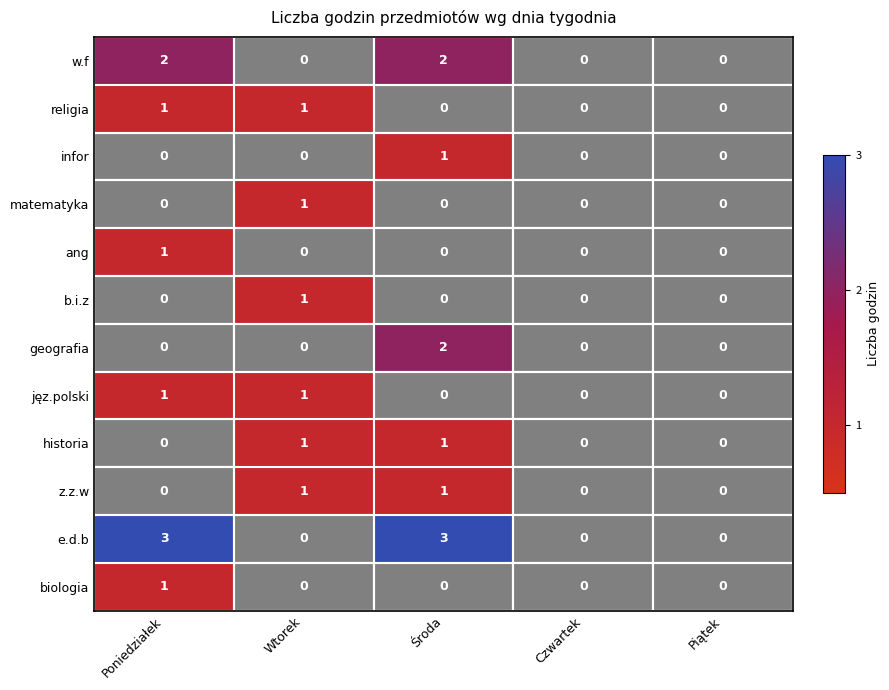

What is the greatest value displayed?

3